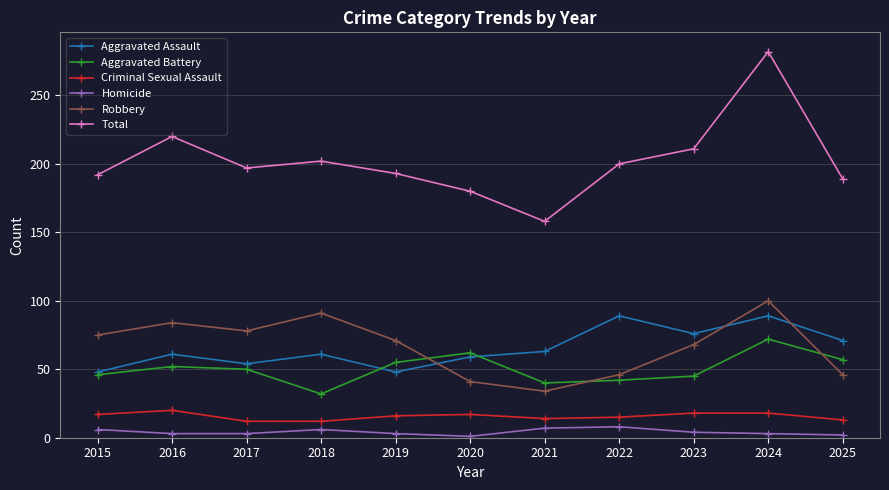

How many lines are shown in the chart?

6